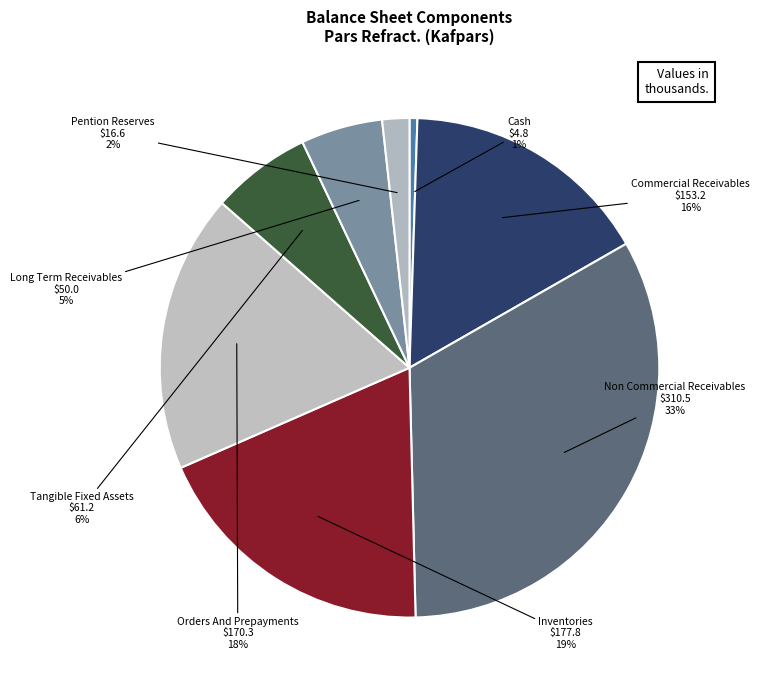

Do Long Term Receivables and Inventories together represent more than half of the pie?

No